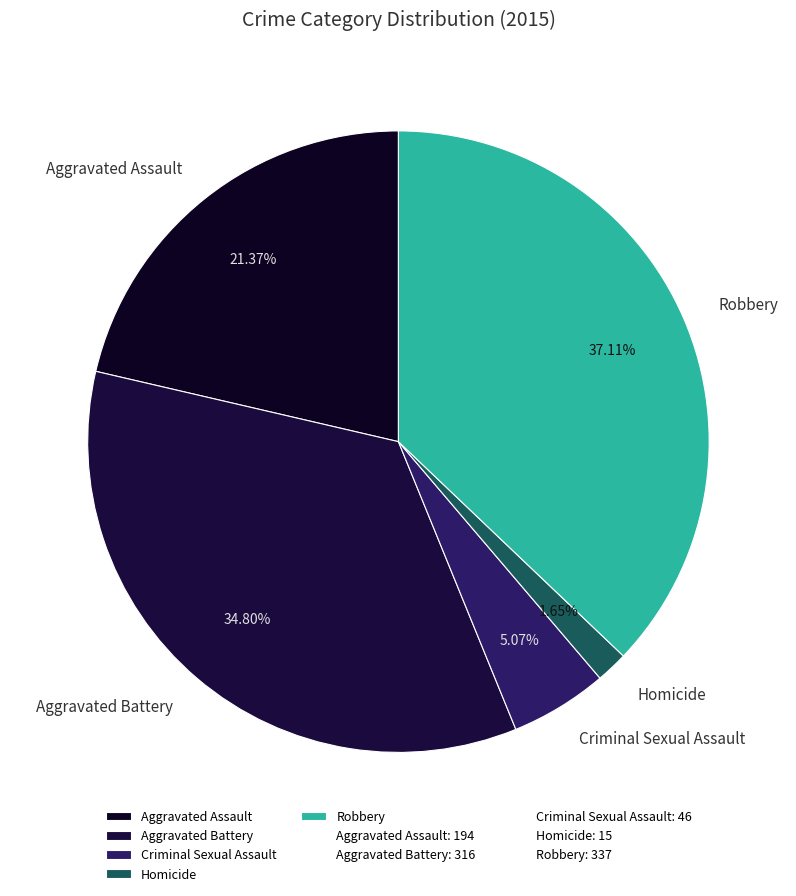

What is the ratio of the value at Homicide to the value at Aggravated Assault?

0.1